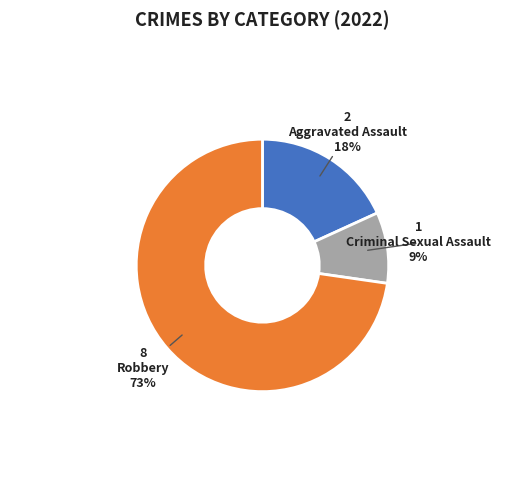

Which has a higher value, Robbery or Aggravated Assault?

Robbery